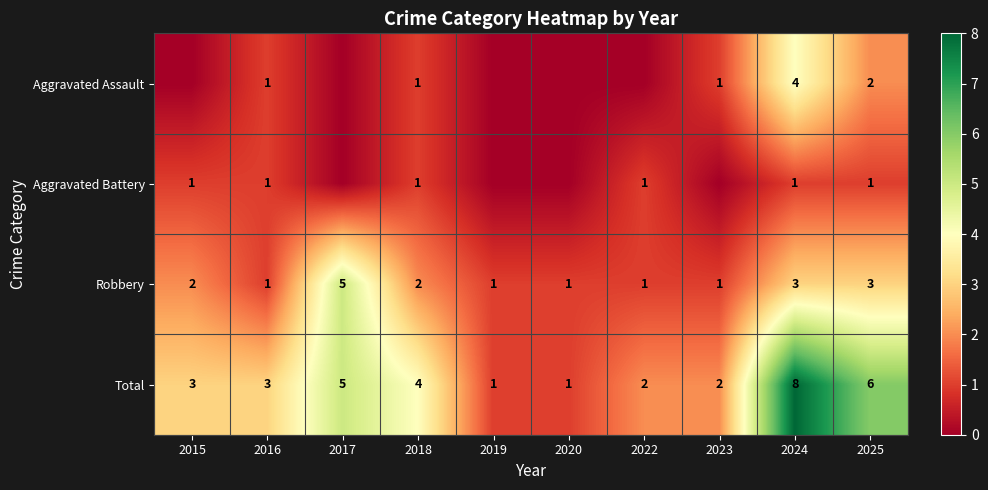

The Total series shows 1 at 2020. True or false?

True